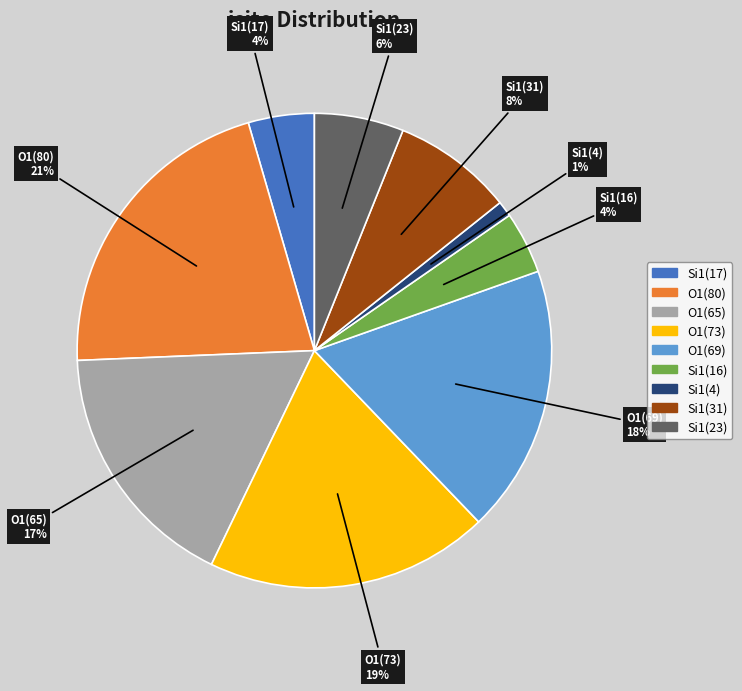

How many slices are in this pie chart?

9